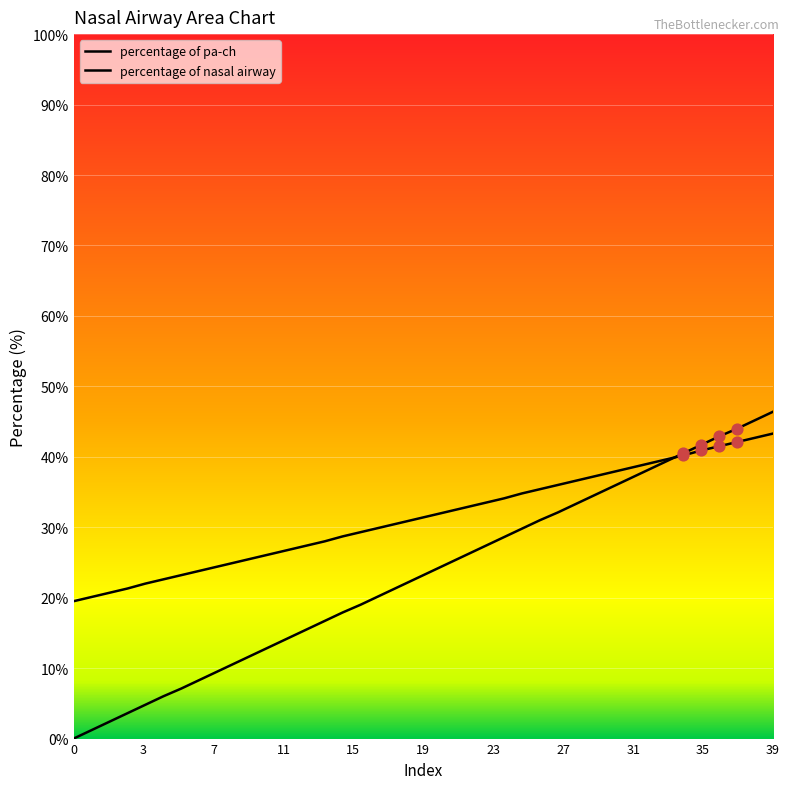

Which series has the widest spread of Y values?

percentage of pa-ch